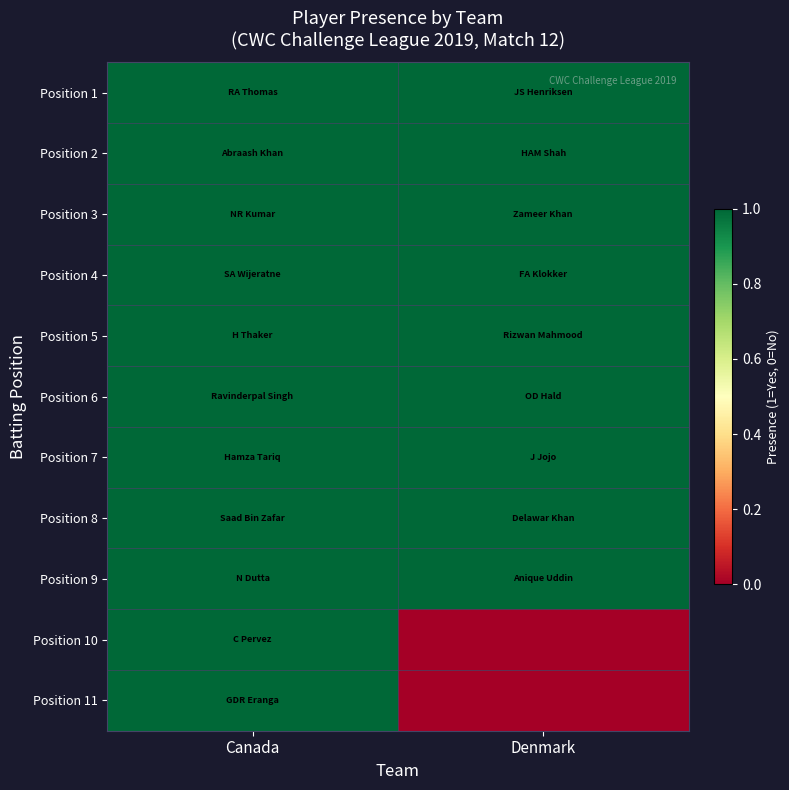

What is the greatest value displayed?

1